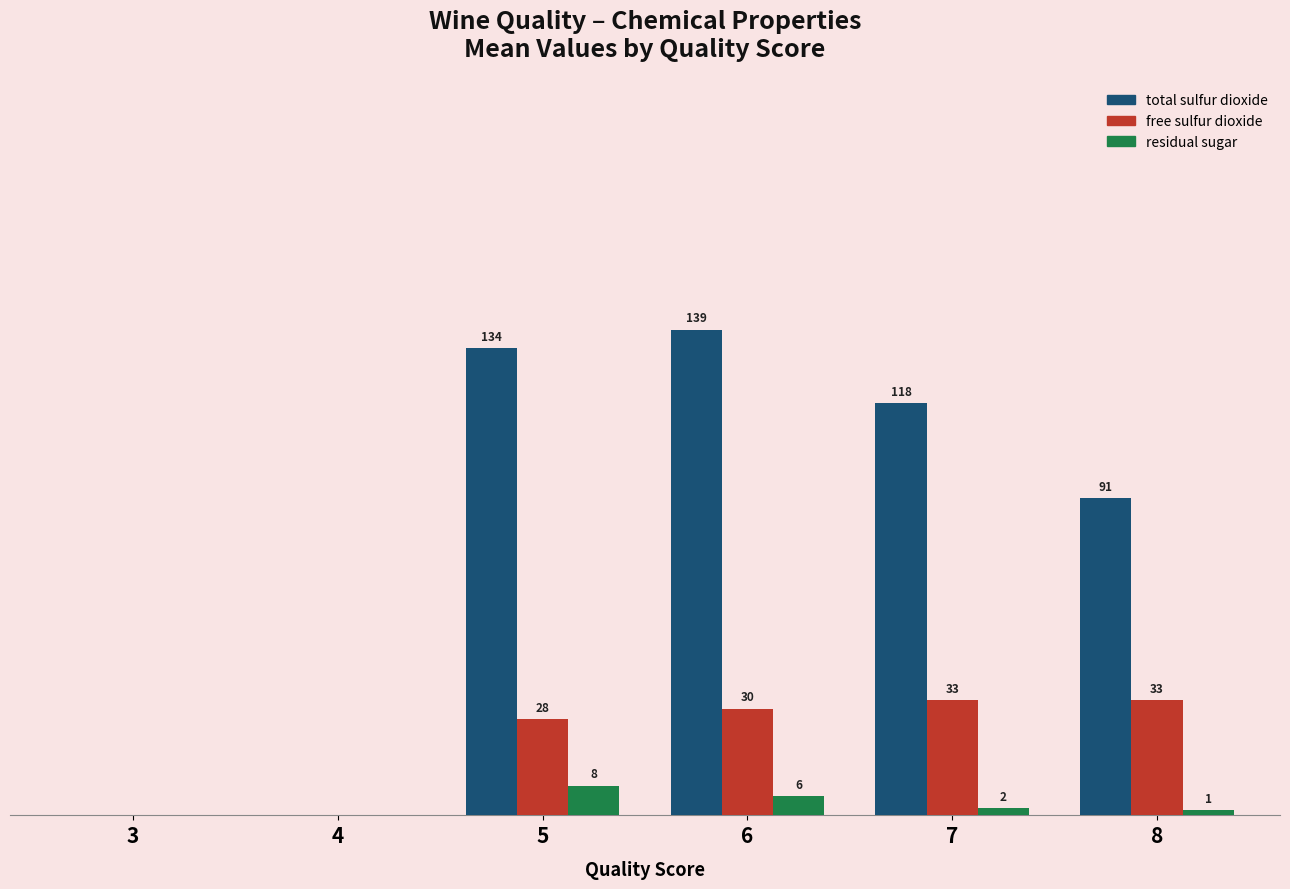

Between 7 and 8, which series saw the biggest shift?

total sulfur dioxide